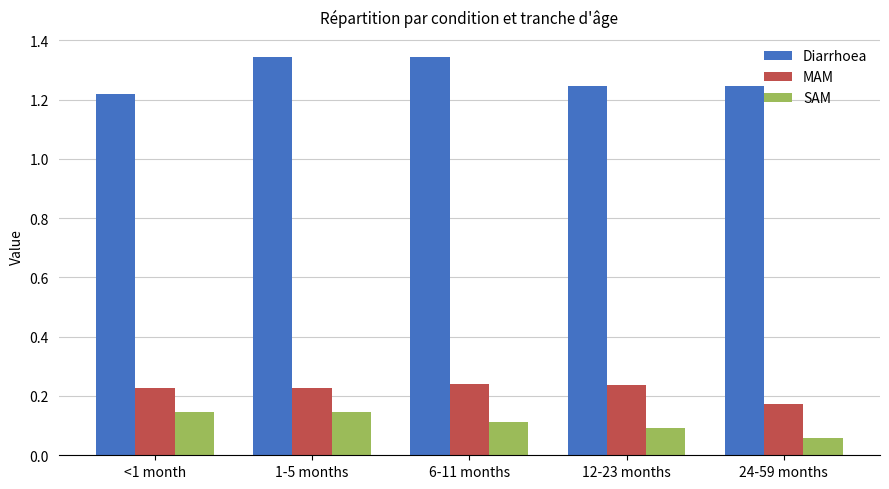

Which series has the largest range (max minus min)?

Diarrhoea